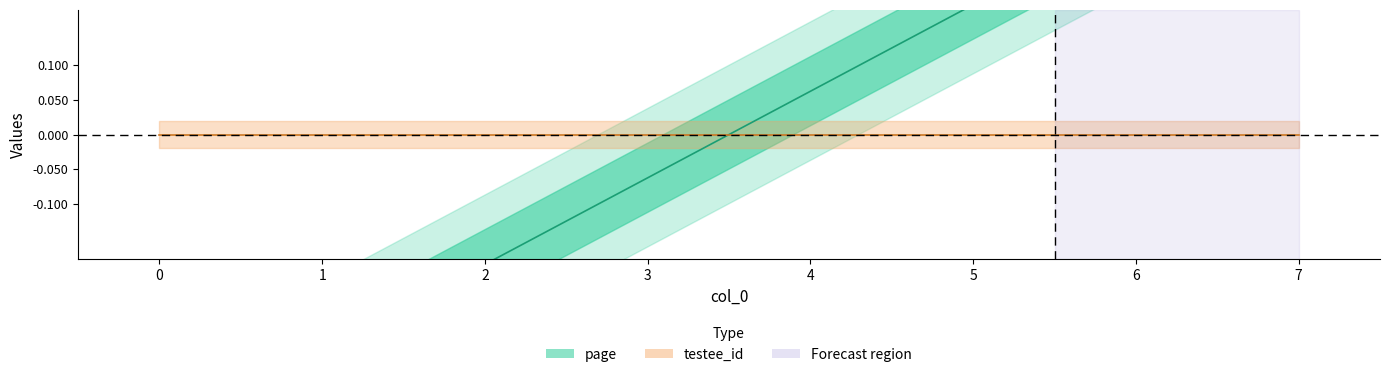

Reading right to left, transcribe all the data shown in this chart.

7=0.4	6=0.3	5=0.2	4=0.1	3=-0.1	2=-0.2	1=-0.3	0=-0.4